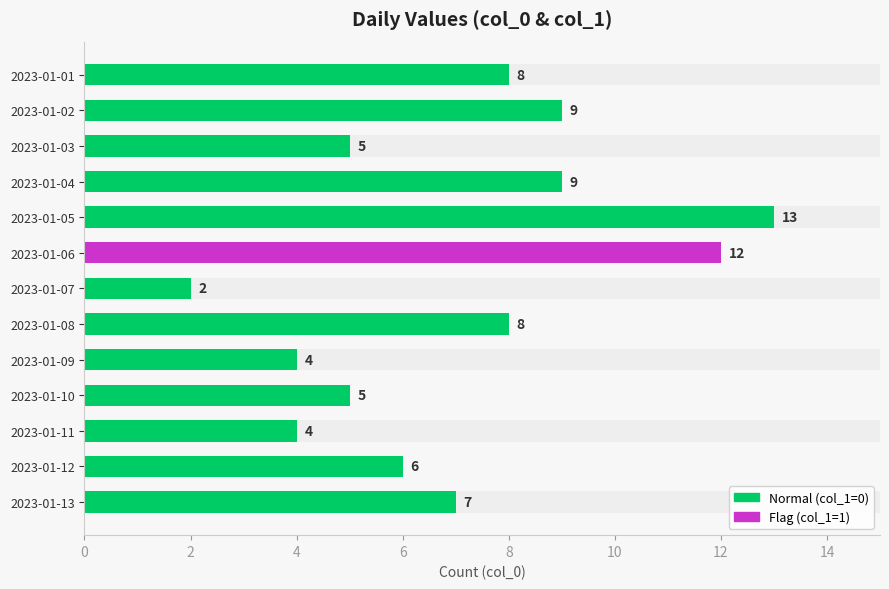

At which label does the data first exceed 7?

2023-01-01